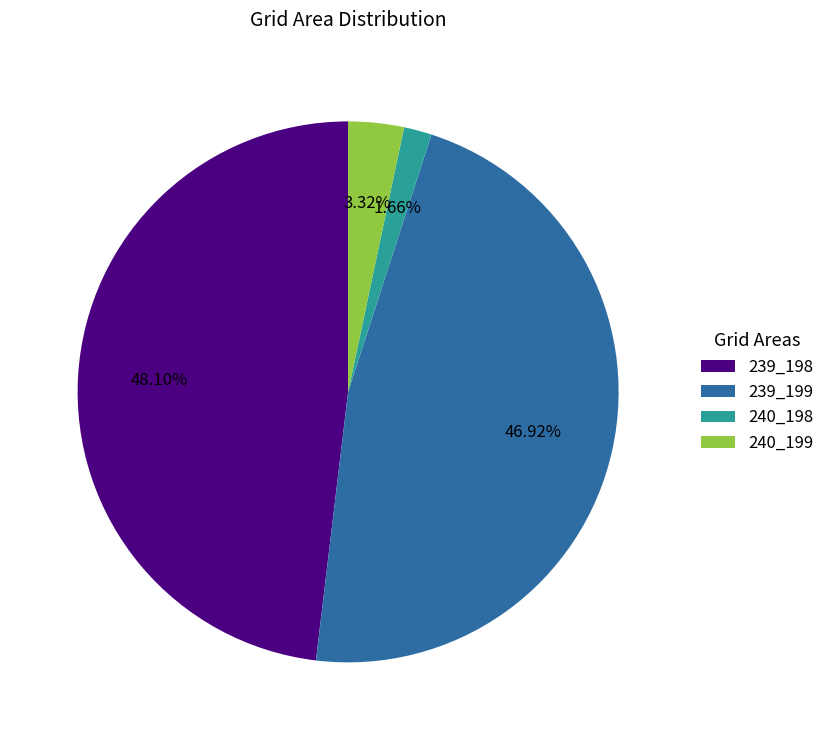

Is it true that 240_199 is 17% of the pie?

False